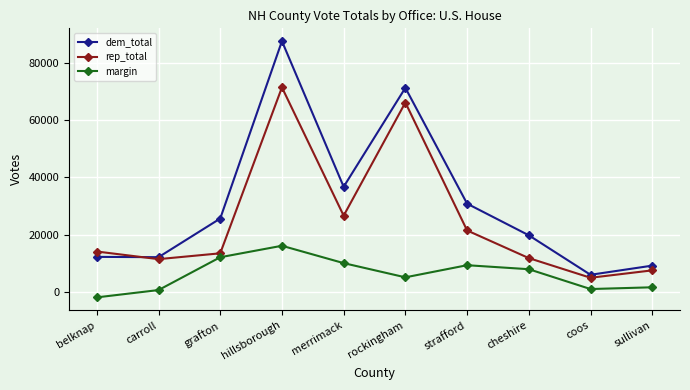

What is the spread (max minus min) of values at hillsborough?

71360